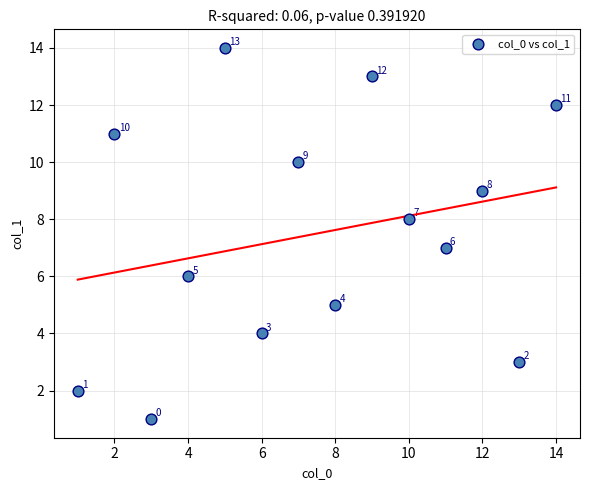

What Y value in the scatter plot is closest to 7?

7